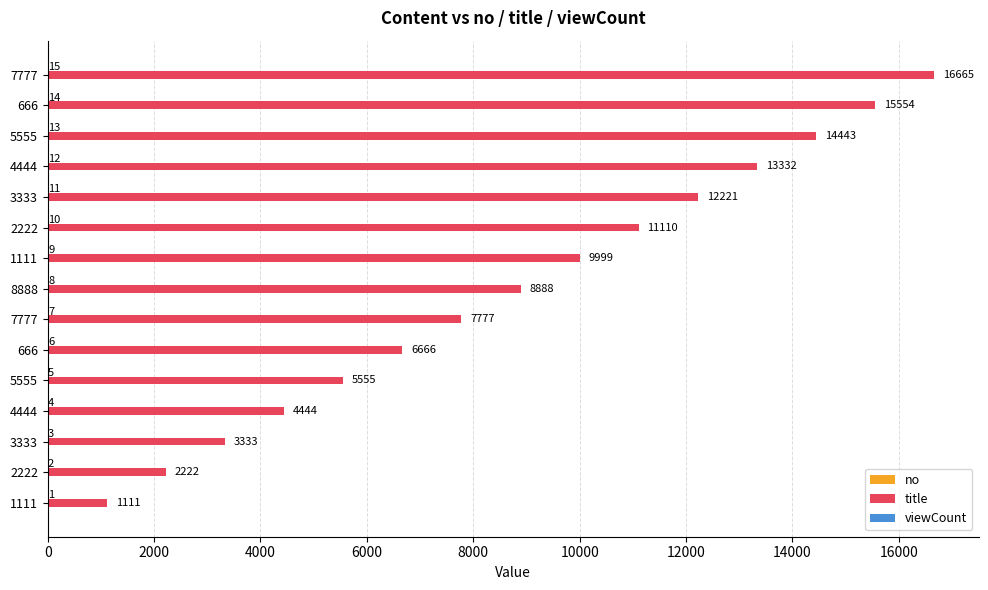

How many categories are shown in the chart?

15